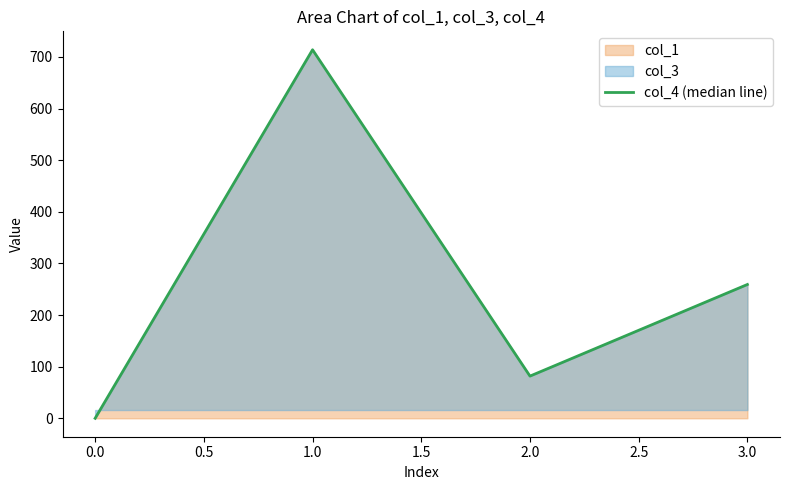

Between 3.0 and 2.0, which is larger?

3.0